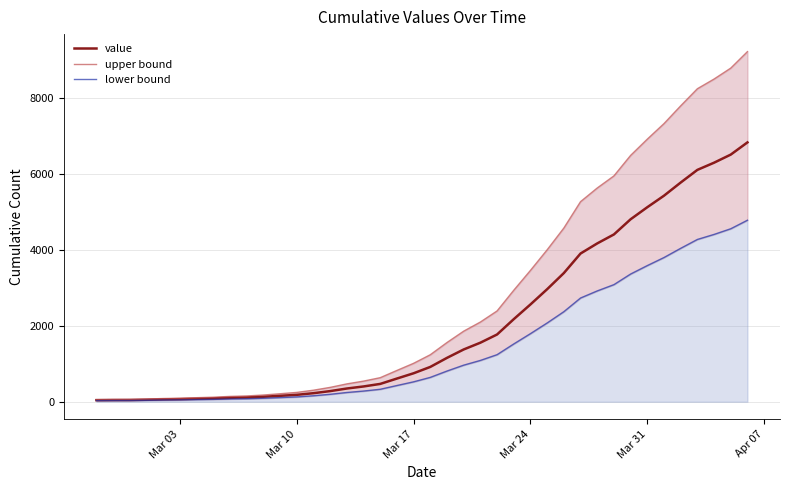

What is the difference between the second highest and minimum values in the upper bound series?

8718.3